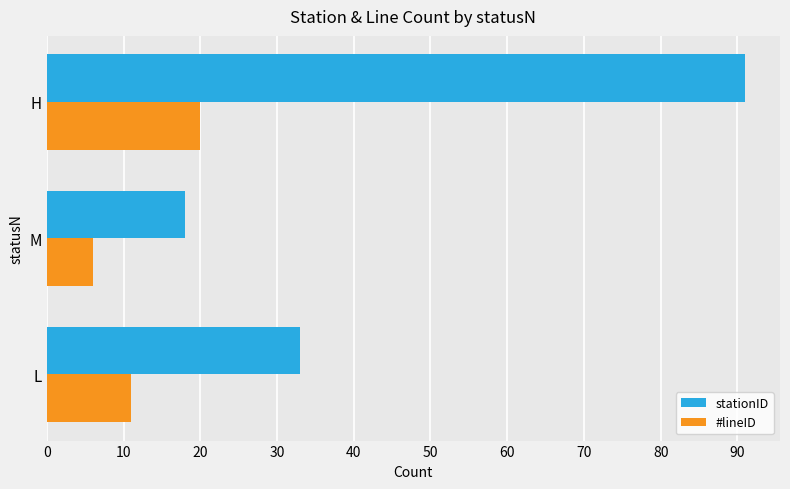

What is the spread (max minus min) of values at M?

12